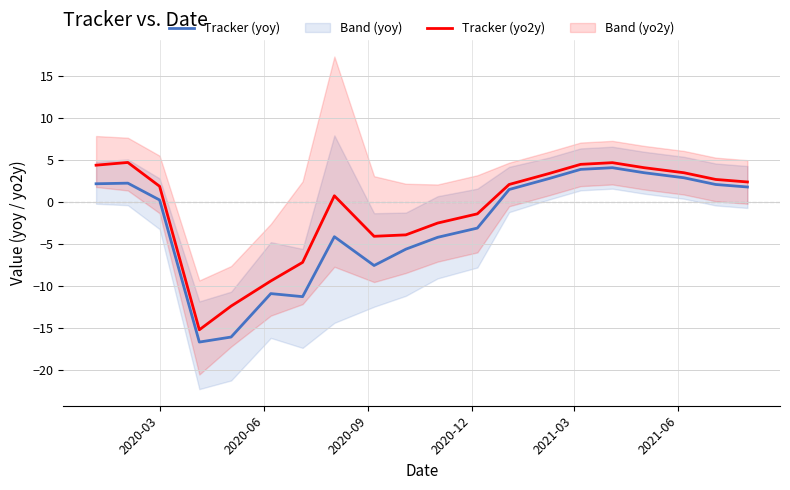

What is the value of the Tracker (yoy) point at the 11th from the left?

-4.2